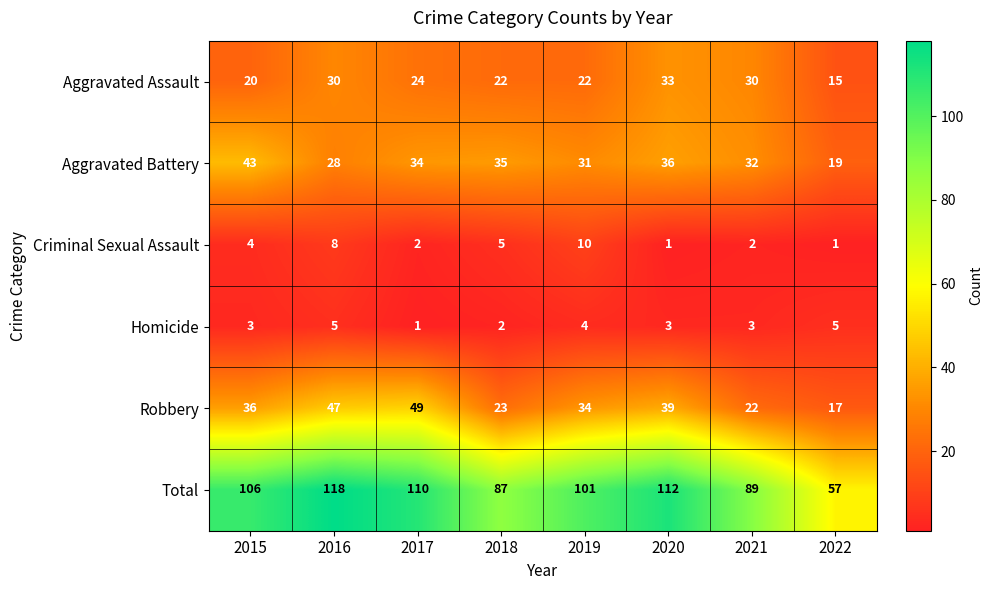

At which label is Total closest to 87?

2018